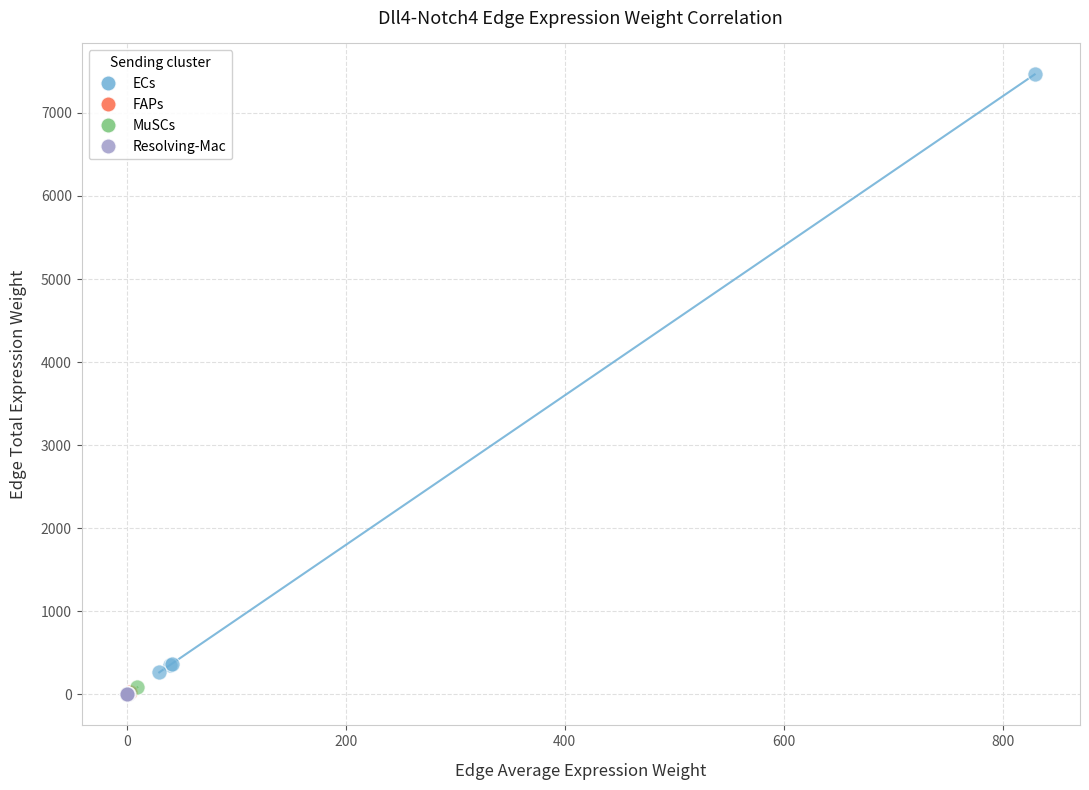

Which series has the largest Y range (max minus min)?

ECs